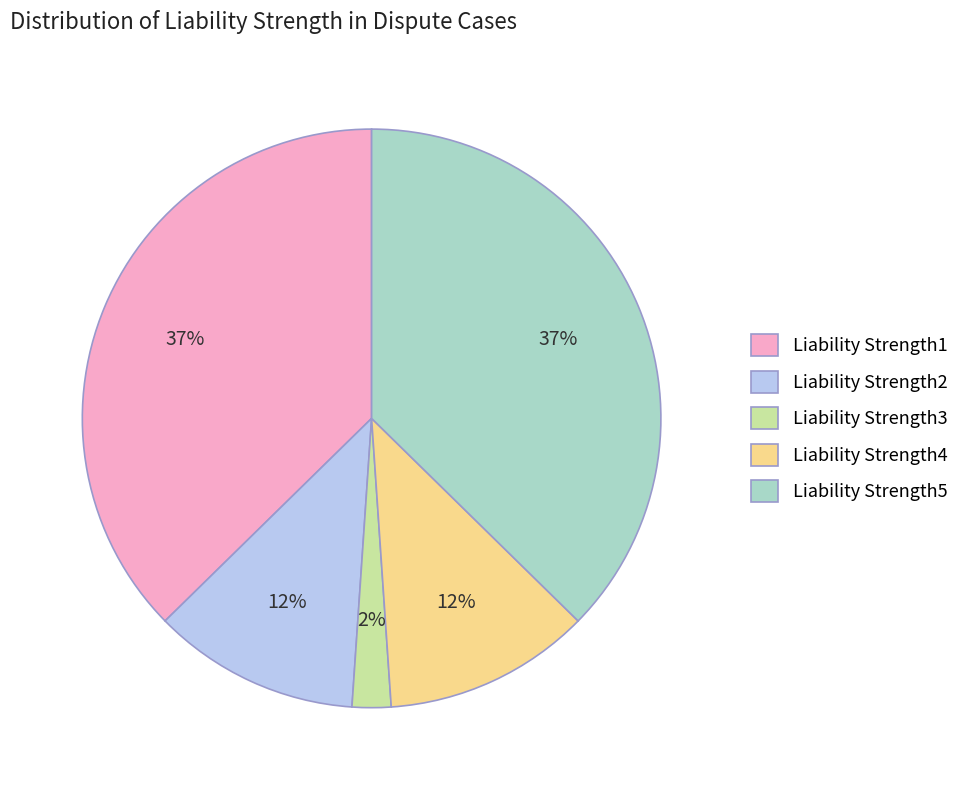

What percentage is the Liability Strength2 slice, to the nearest percent?

12%